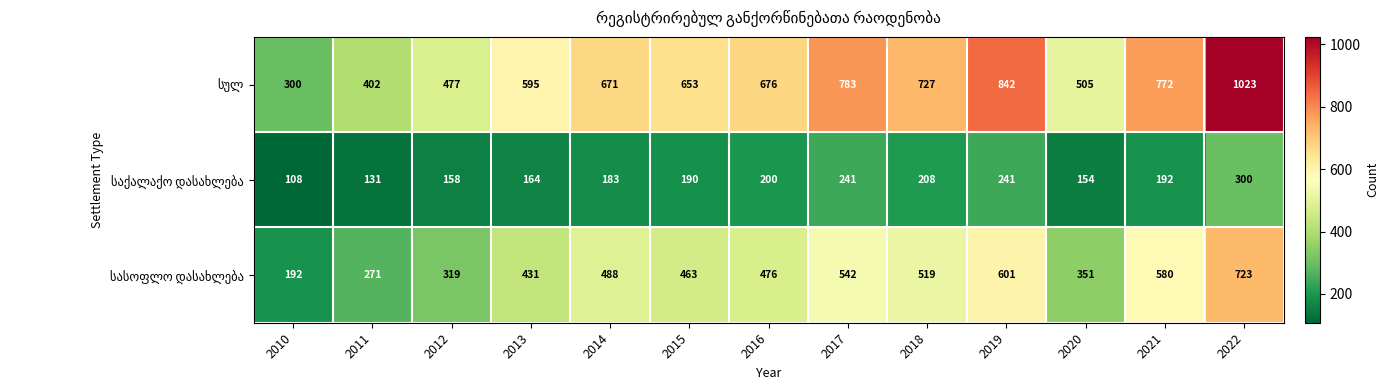

What is the total value across all series at 2018?

1454